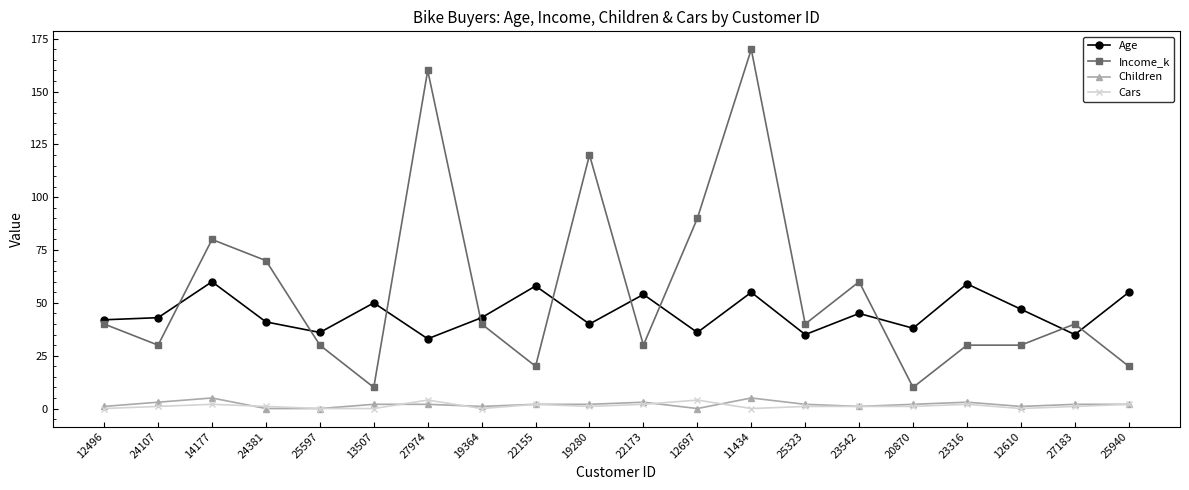

What is the total value across all series at 13507?

62